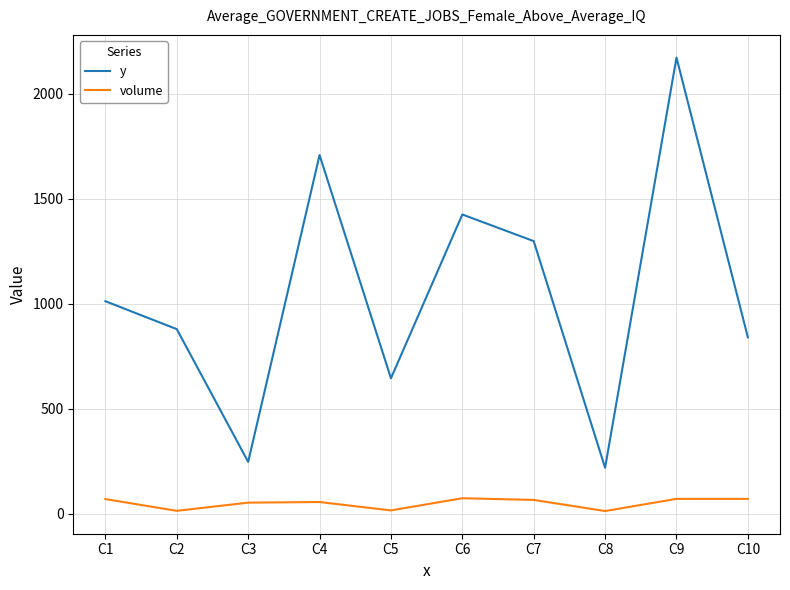

Is it true that volume equals 66 at C7?

True